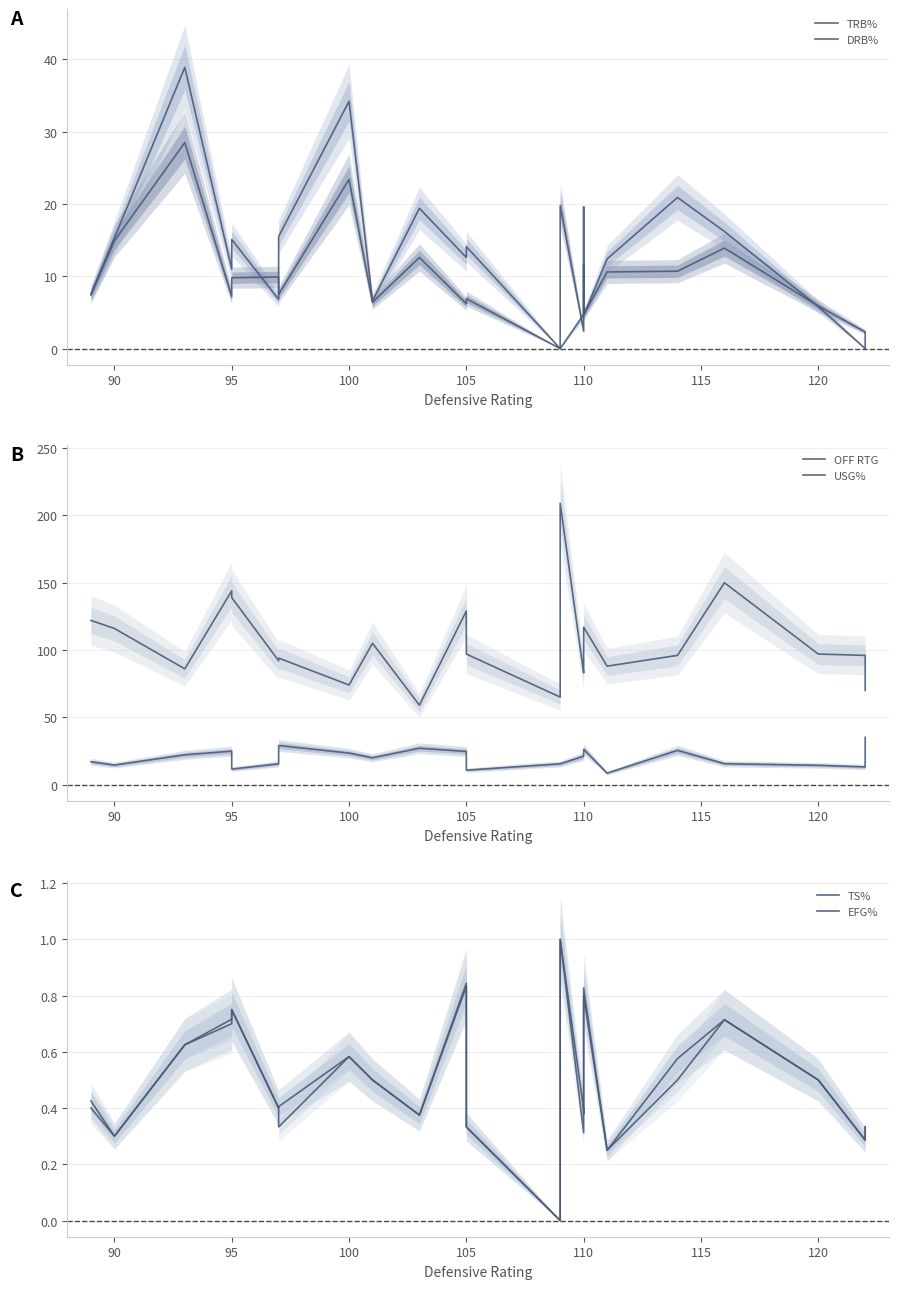

True or false: OFF RTG and EFG% intersect in this chart.

False